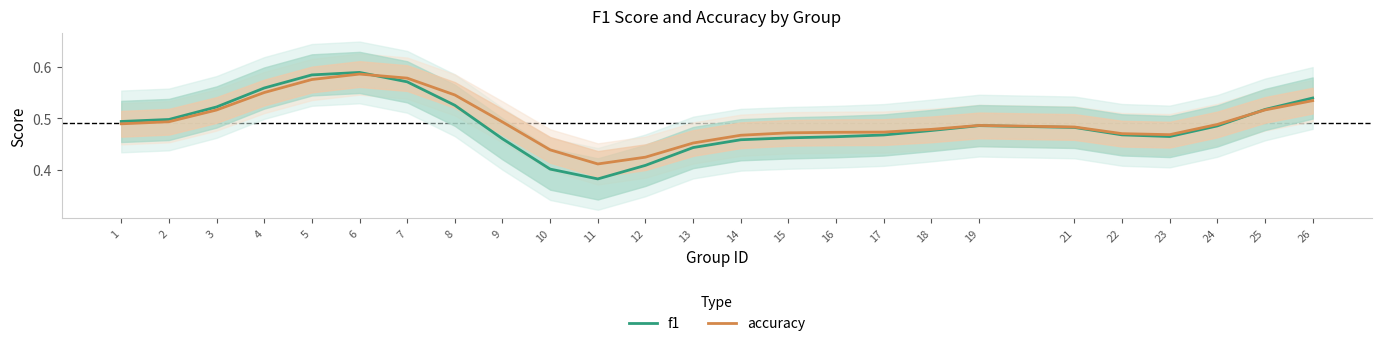

What is the value of the accuracy point at the 14th from the left?

0.5